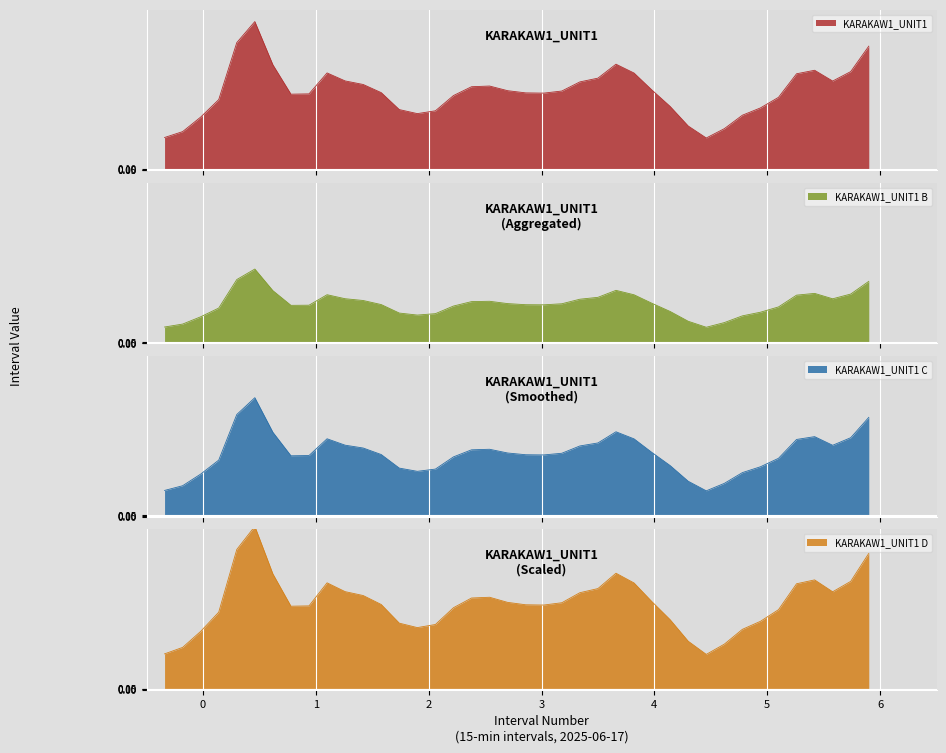

What is the value of the 37th point from the left?

9.3